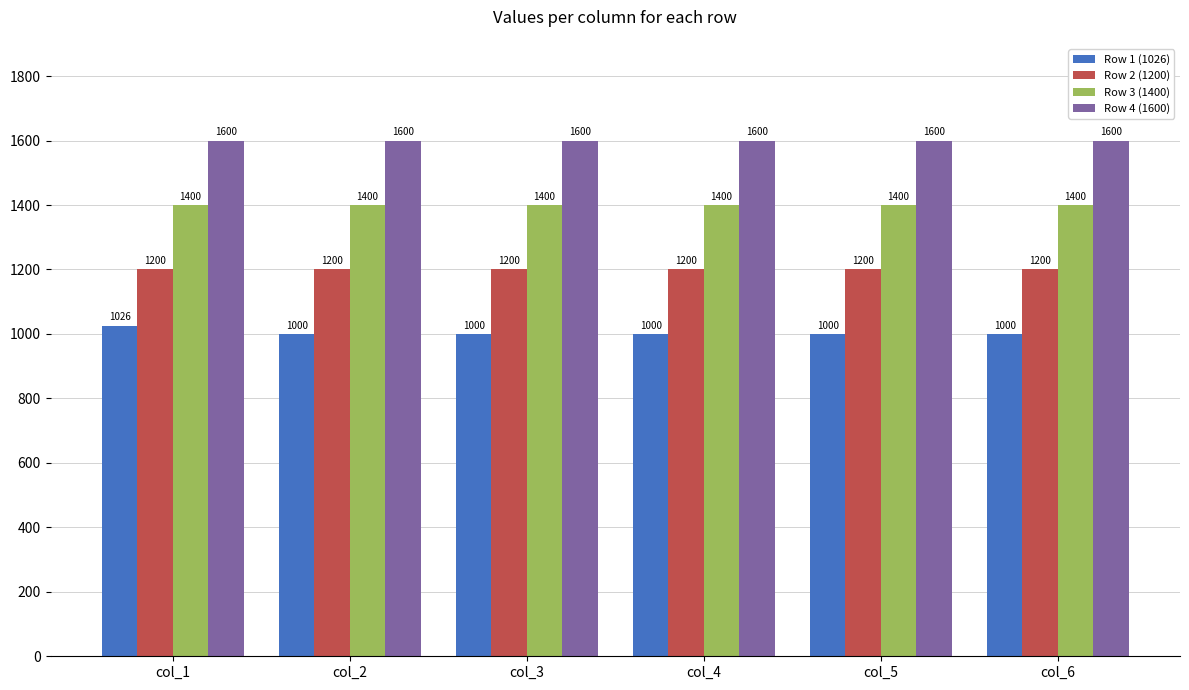

Reading right to left, transcribe all the data shown in this chart.

Row 1 (1026): col_6=1000	col_5=1000	col_4=1000	col_3=1000	col_2=1000	col_1=1026
Row 2 (1200): col_6=1200	col_5=1200	col_4=1200	col_3=1200	col_2=1200	col_1=1200
Row 3 (1400): col_6=1400	col_5=1400	col_4=1400	col_3=1400	col_2=1400	col_1=1400
Row 4 (1600): col_6=1600	col_5=1600	col_4=1600	col_3=1600	col_2=1600	col_1=1600